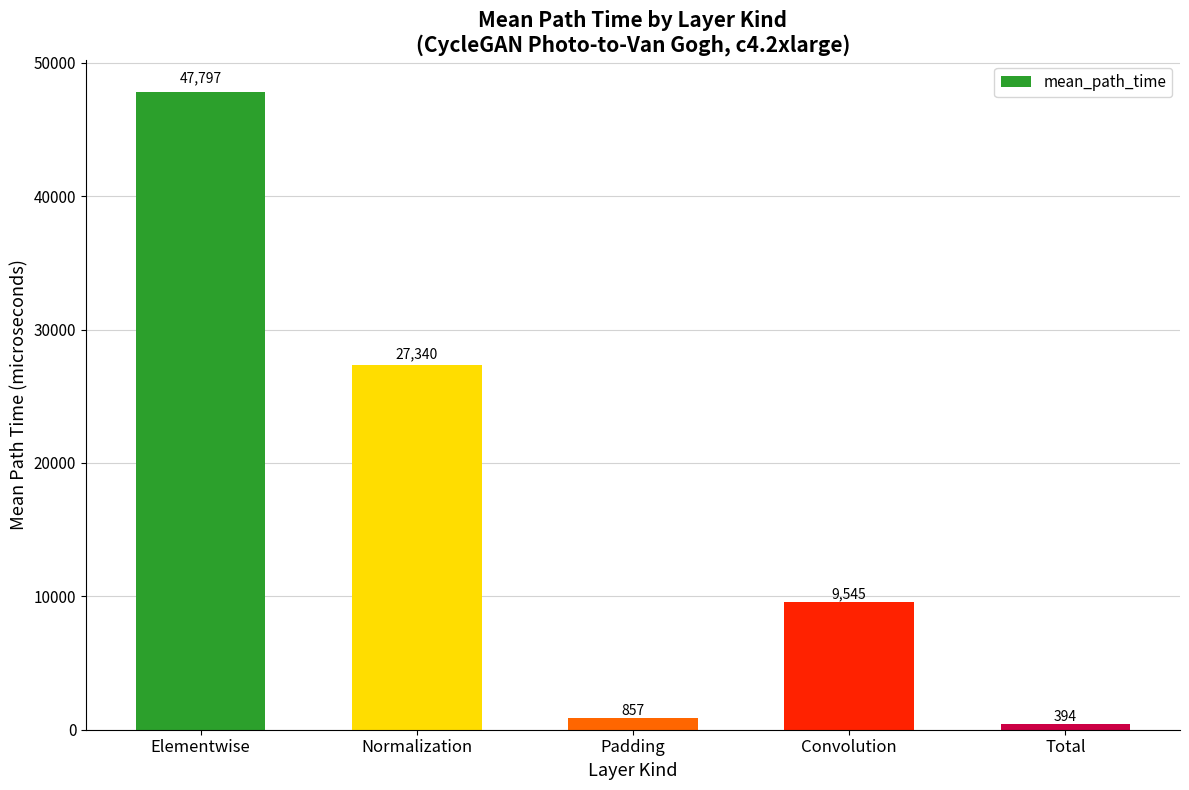

What is the maximum value shown in the chart?

47796.6